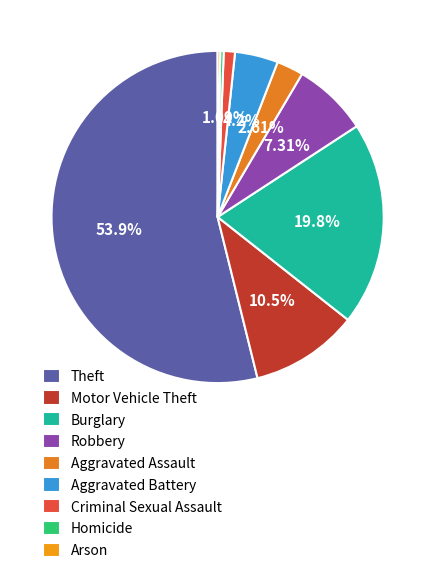

Which category has the smallest portion of the pie?

Arson